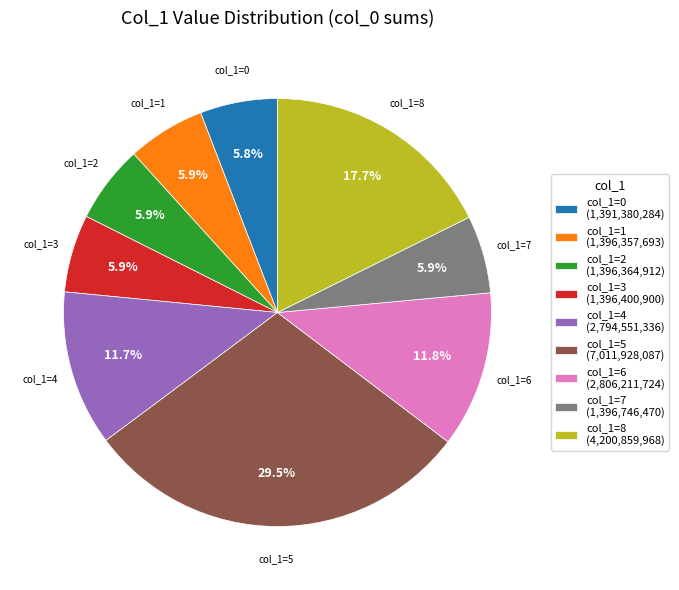

What is the largest slice in the pie chart?

col_1=5 (7,011,928,087)